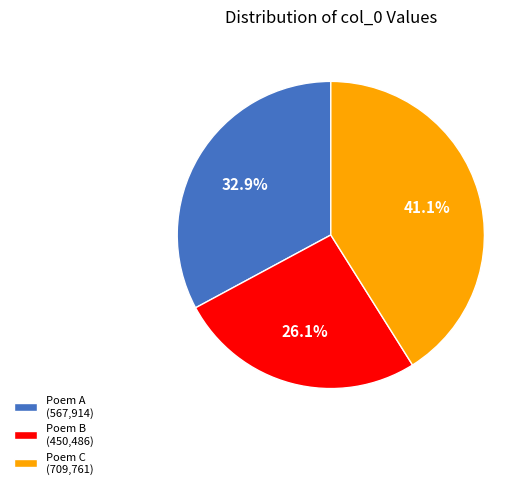

How much of the chart is everything except Poem A (567,914)?

67.1%